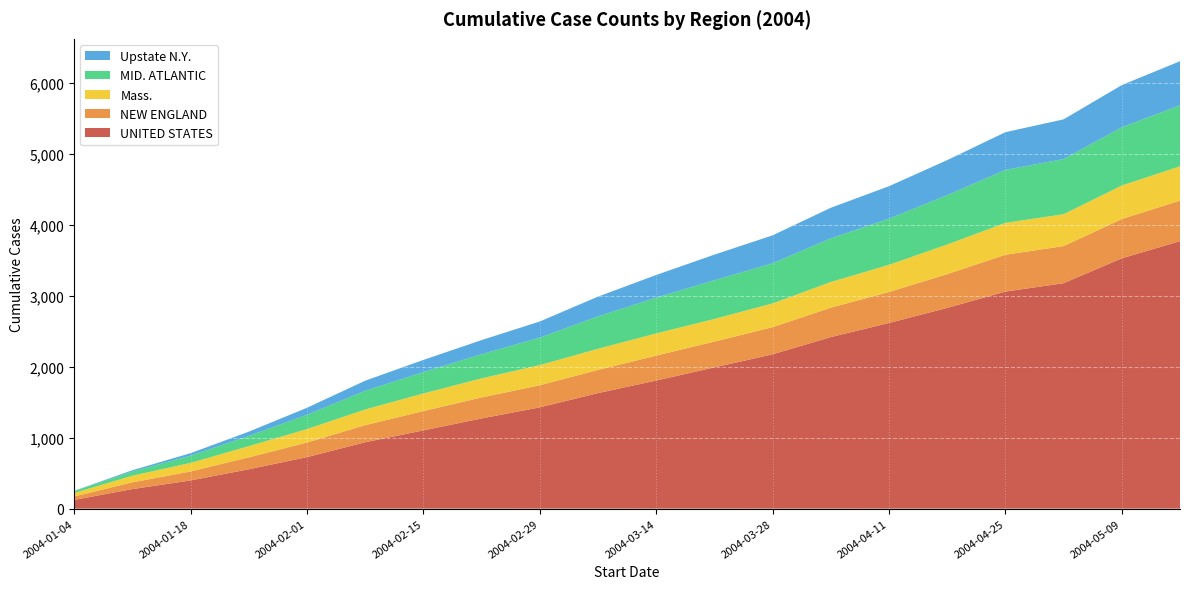

Reading left to right, list all the values displayed in this chart.

UNITED STATES: 2004-01-04=123	2004-01-11=275	2004-01-18=397	2004-01-25=555	2004-02-01=726	2004-02-08=936	2004-02-15=1103	2004-02-22=1272	2004-02-29=1428	2004-03-07=1629	2004-03-14=1806	2004-03-21=1992	2004-03-28=2176	2004-04-04=2419	2004-04-11=2618	2004-04-18=2831	2004-04-25=3061	2004-05-02=3179	2004-05-09=3530	2004-05-16=3772
NEW ENGLAND: 2004-01-04=49	2004-01-11=96	2004-01-18=127	2004-01-25=168	2004-02-01=206	2004-02-08=241	2004-02-15=273	2004-02-22=296	2004-02-29=312	2004-03-07=327	2004-03-14=352	2004-03-21=364	2004-03-28=383	2004-04-04=415	2004-04-11=437	2004-04-18=476	2004-04-25=519	2004-05-02=524	2004-05-09=554	2004-05-16=572
Mass.: 2004-01-04=49	2004-01-11=93	2004-01-18=121	2004-01-25=158	2004-02-01=190	2004-02-08=221	2004-02-15=248	2004-02-22=269	2004-02-29=284	2004-03-07=298	2004-03-14=313	2004-03-21=319	2004-03-28=335	2004-04-04=362	2004-04-11=383	2004-04-18=418	2004-04-25=450	2004-05-02=449	2004-05-09=473	2004-05-16=484
MID. ATLANTIC: 2004-01-04=27	2004-01-11=59	2004-01-18=102	2004-01-25=144	2004-02-01=202	2004-02-08=263	2004-02-15=302	2004-02-22=341	2004-02-29=387	2004-03-07=457	2004-03-14=504	2004-03-21=546	2004-03-28=566	2004-04-04=615	2004-04-11=651	2004-04-18=696	2004-04-25=747	2004-05-02=778	2004-05-09=821	2004-05-16=862
Upstate N.Y.: 2004-01-04=3	2004-01-11=18	2004-01-18=35	2004-01-25=60	2004-02-01=98	2004-02-08=143	2004-02-15=171	2004-02-22=199	2004-02-29=228	2004-03-07=279	2004-03-14=320	2004-03-21=361	2004-03-28=394	2004-04-04=432	2004-04-11=458	2004-04-18=494	2004-04-25=532	2004-05-02=560	2004-05-09=595	2004-05-16=620